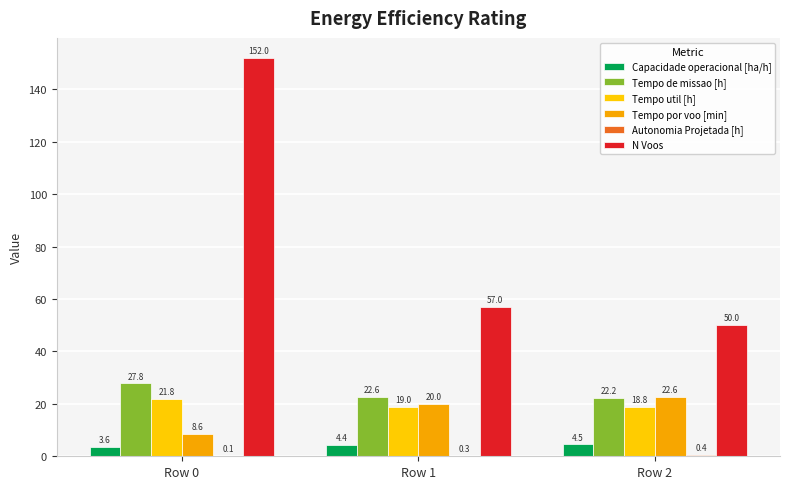

At which category is the sum across all series the highest?

Row 0